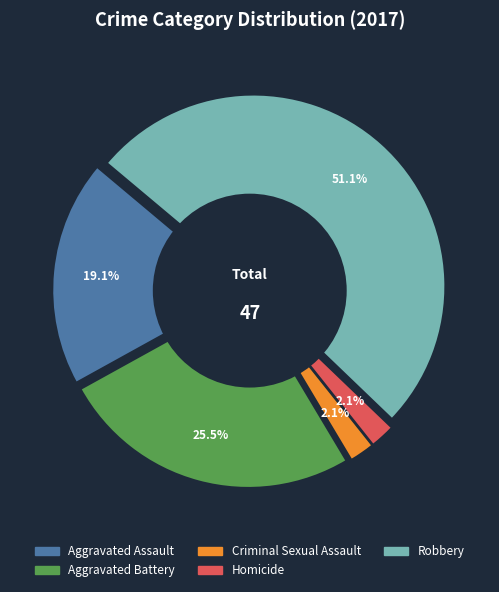

Rank the categories by value from lowest to highest.

Criminal Sexual Assault, Homicide, Aggravated Assault, Aggravated Battery, Robbery